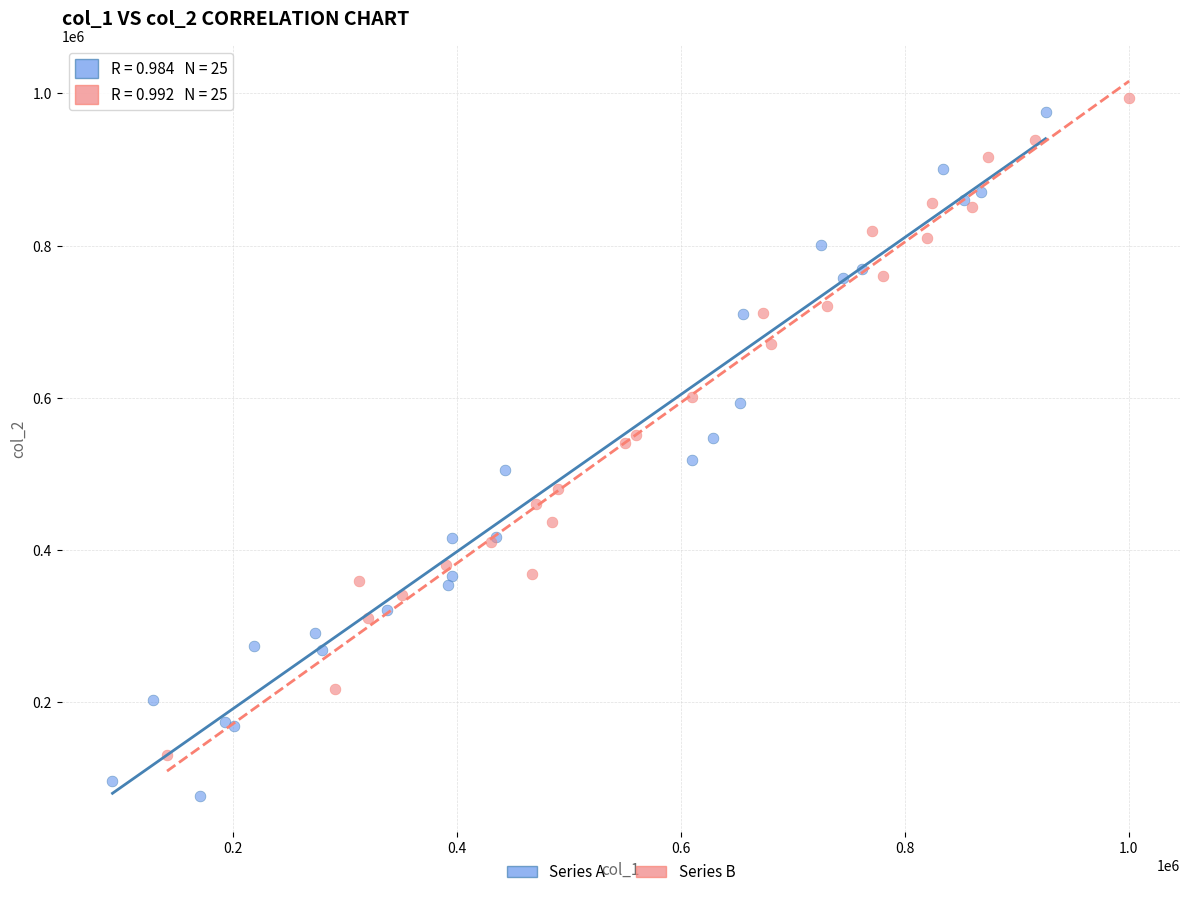

Which series contains the lowest Y value?

Series A